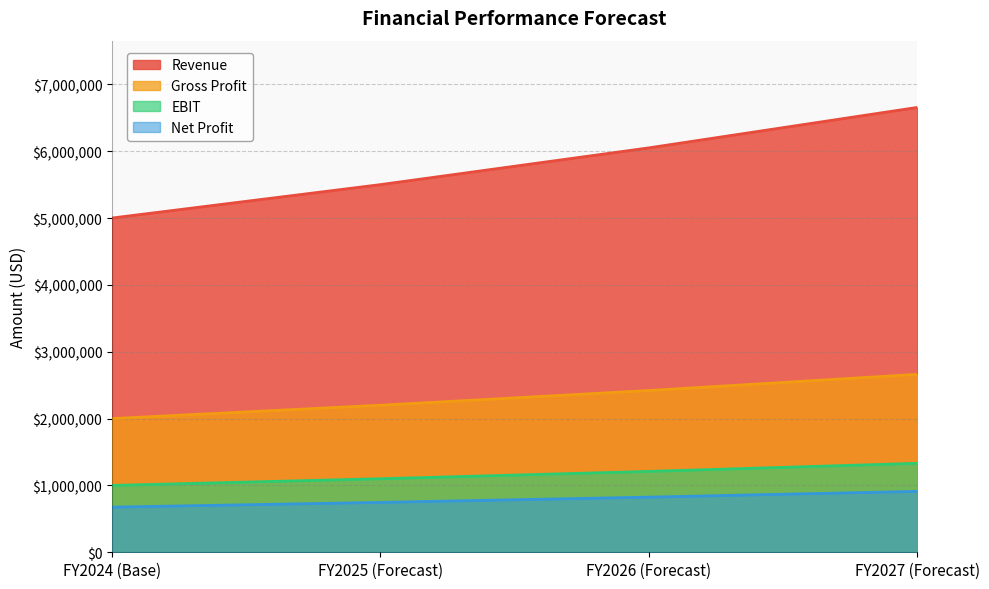

What is the average value of the EBIT series?

1160250.0